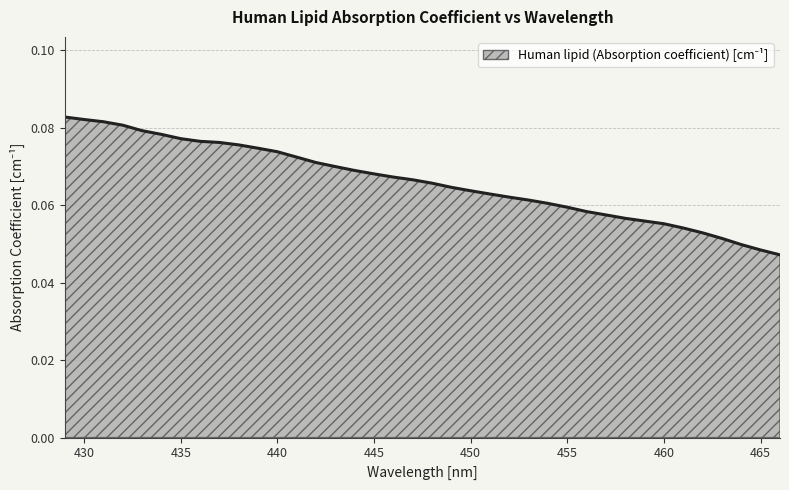

What is the sum of all values?

2.5